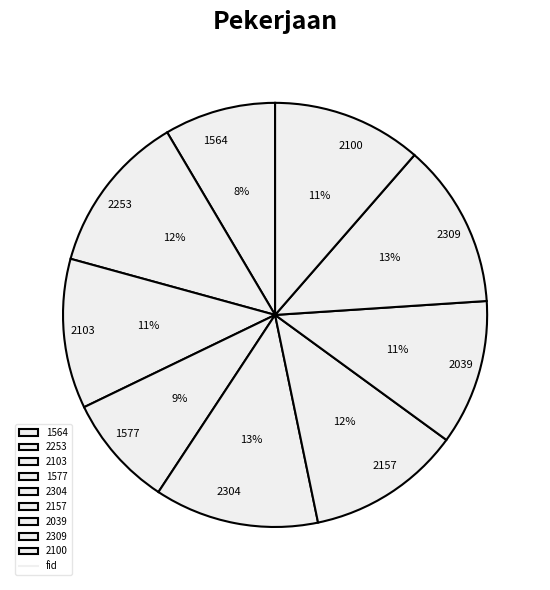

Which has a higher value, 2309 or 2039?

2309